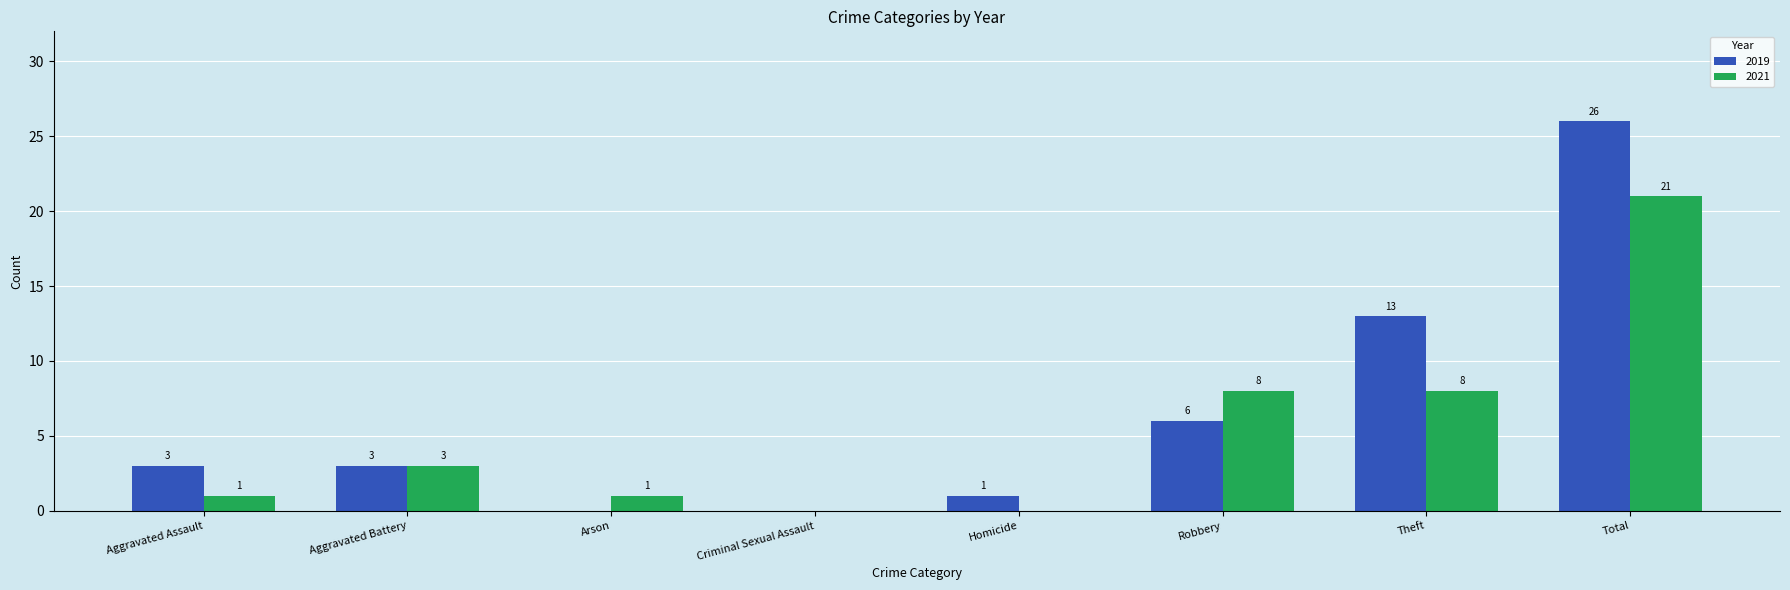

Is the value of 2021 at Aggravated Battery greater than the value of 2019 at Criminal Sexual Assault?

Yes